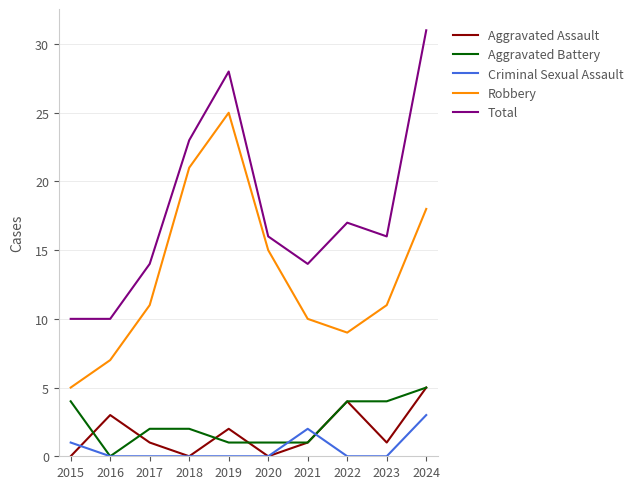

At which category does the chart reach its peak across all series?

2024